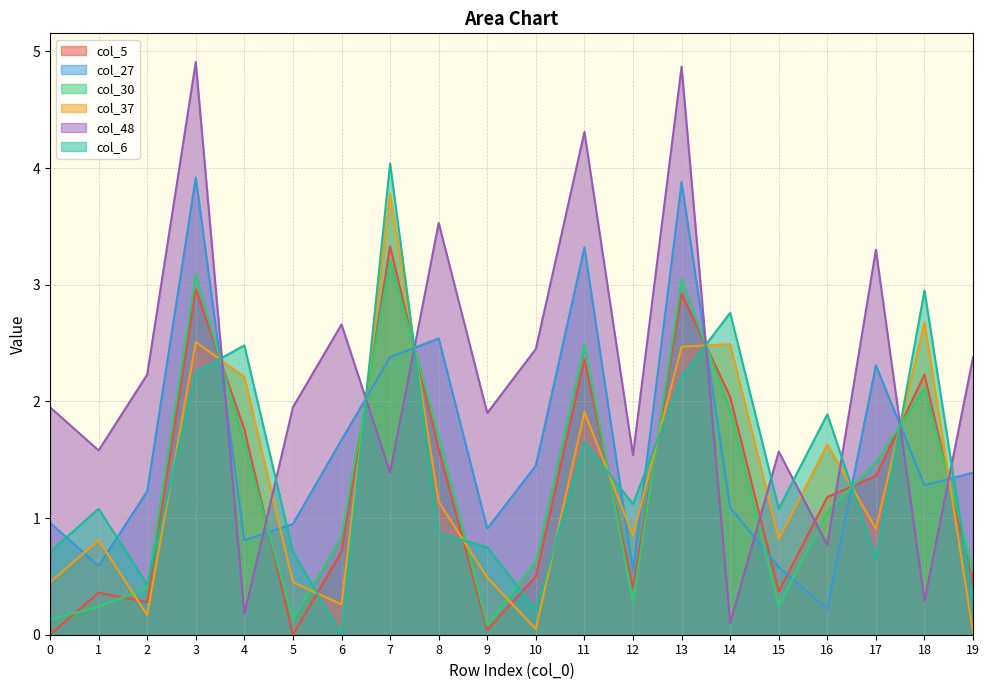

Which series has the largest total across all categories?

col_48